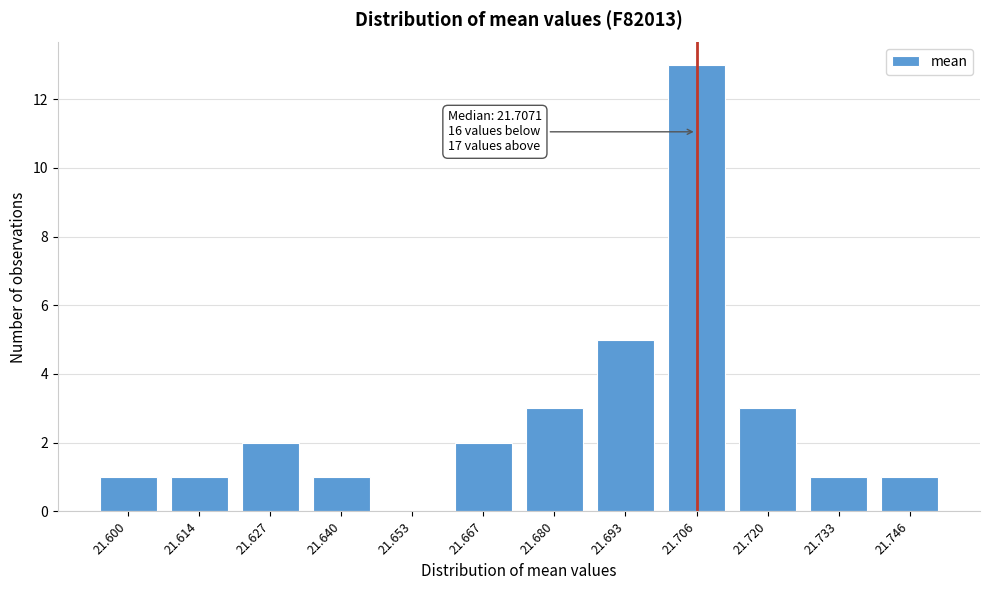

Reading left to right, what are all the values shown in this chart?

21.600=1	21.614=1	21.627=2	21.640=1	21.653=0	21.667=2	21.680=3	21.693=5	21.706=13	21.720=3	21.733=1	21.746=1